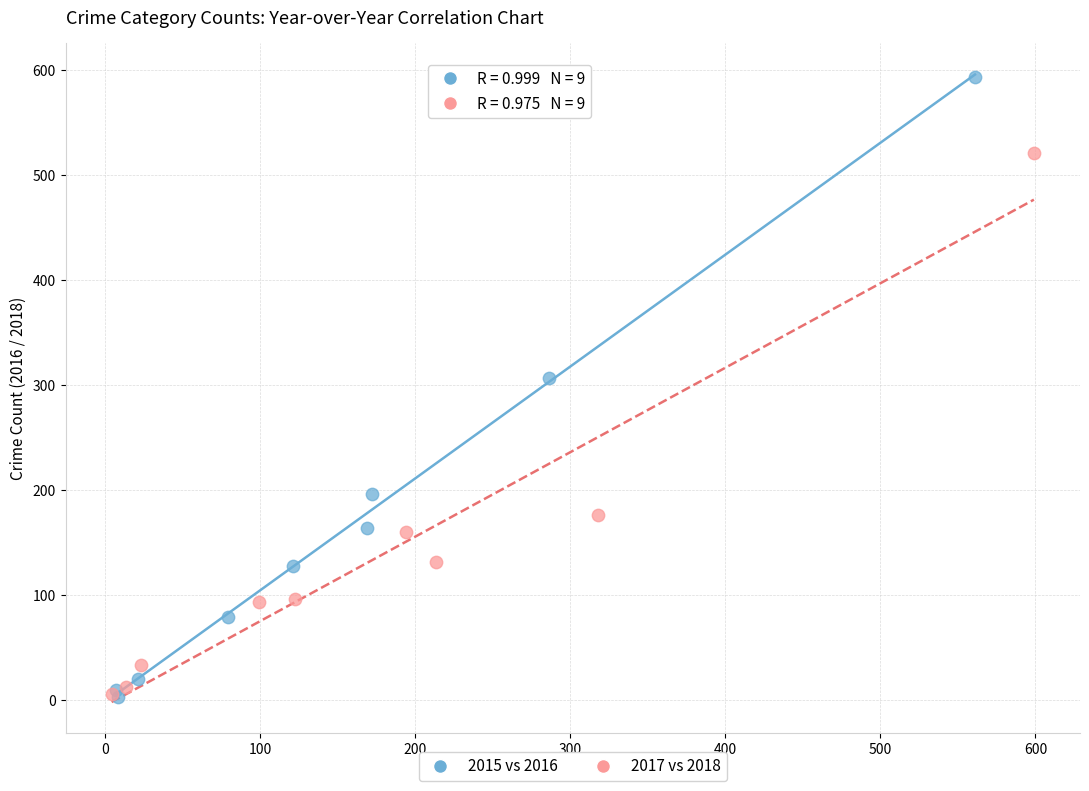

Which series reaches the maximum Y coordinate?

2015 vs 2016